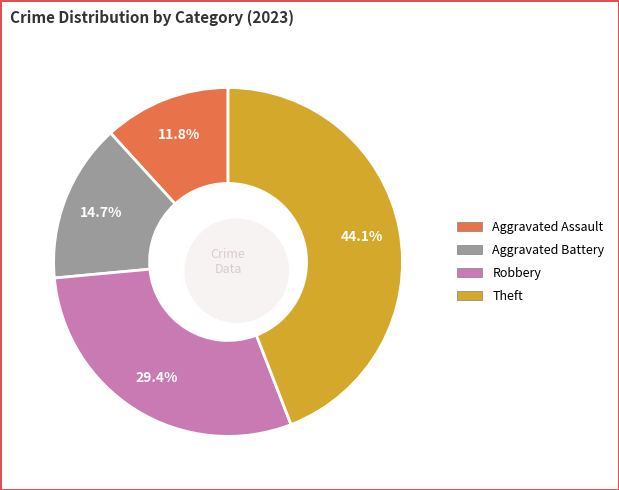

What percentage is NOT represented by Aggravated Battery?

85.3%